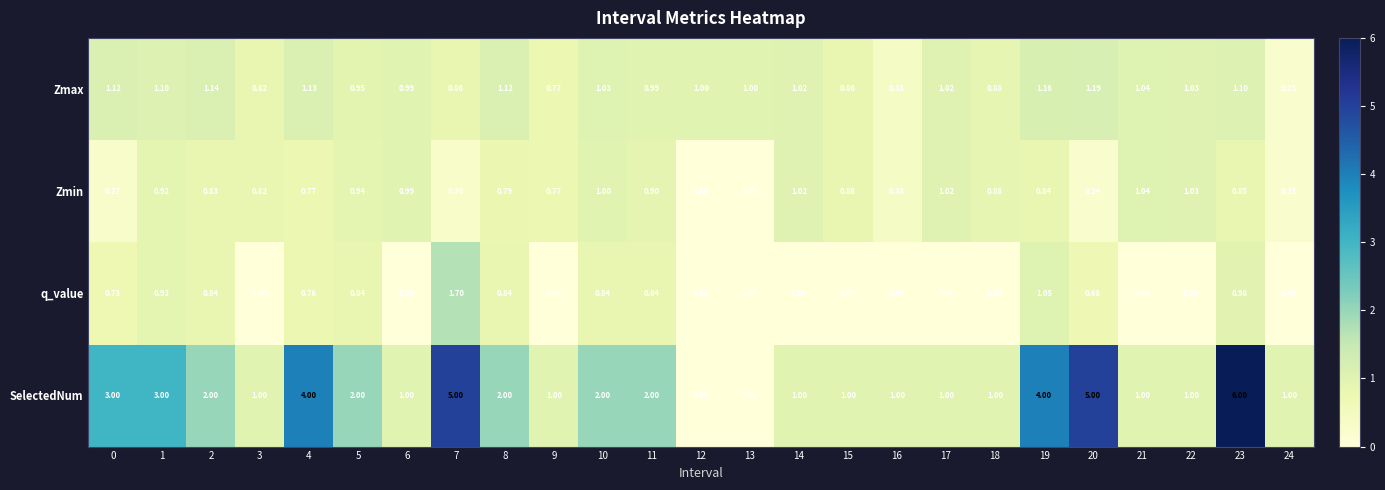

Which series has the largest total across all categories?

SelectedNum